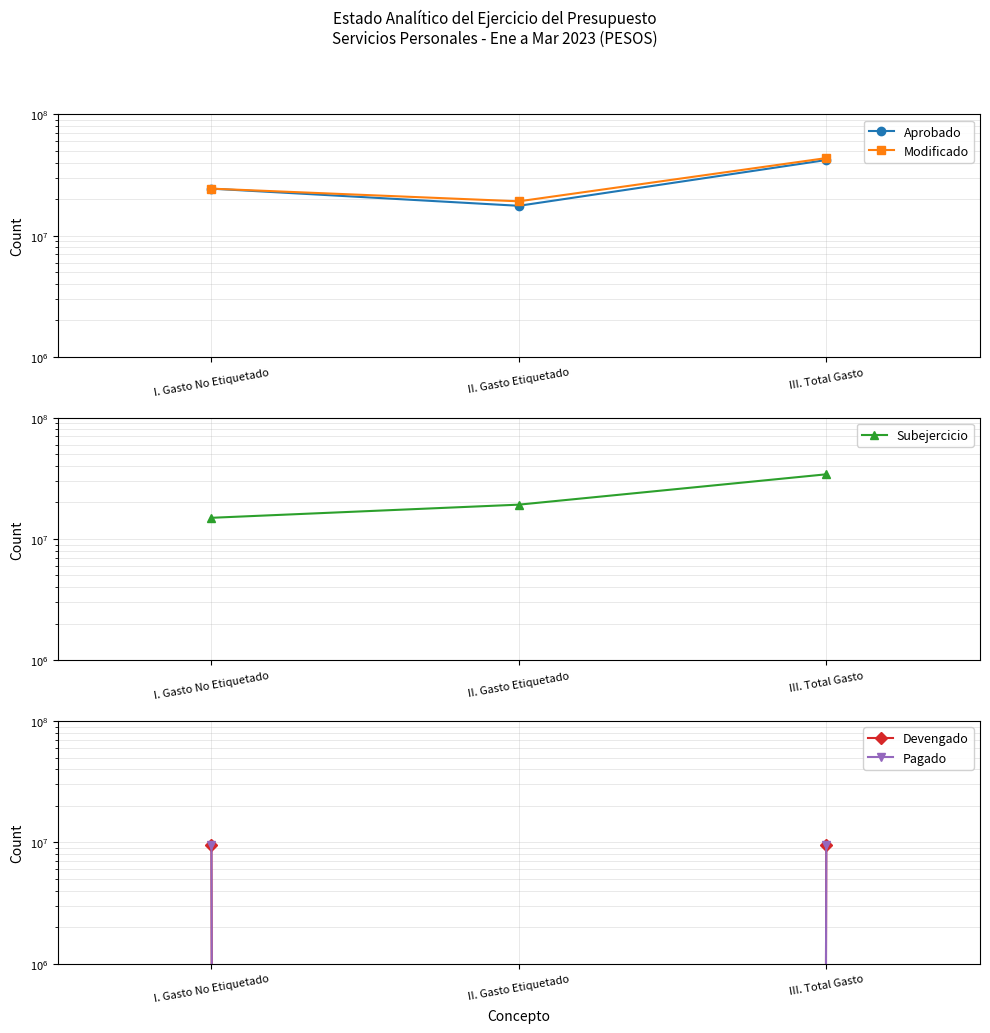

What is the average value of the Modificado series?

29048038.9